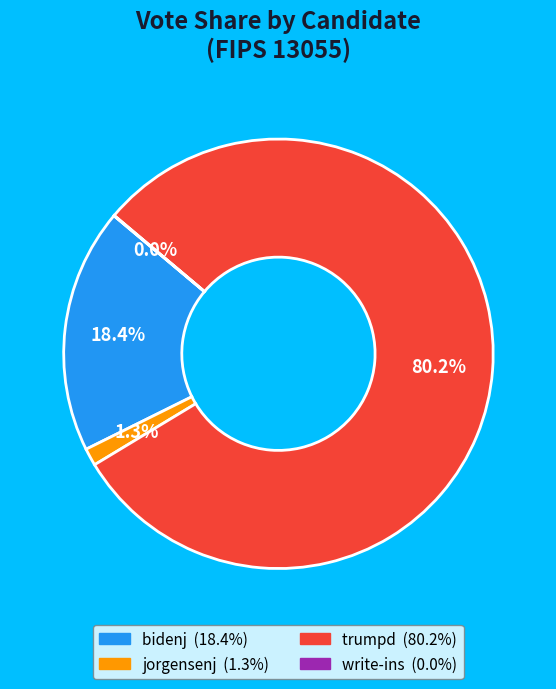

What is the majority slice?

trumpd